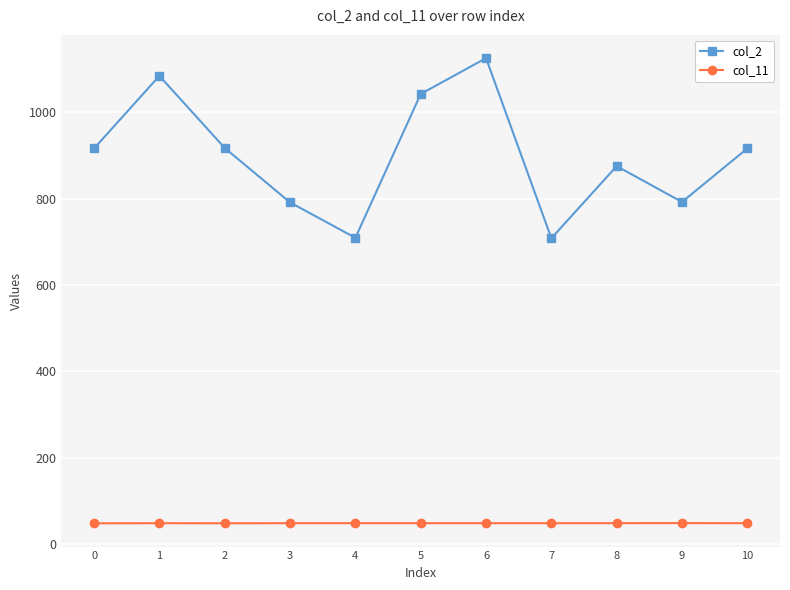

What is the lowest value of the col_11 series?

48.1